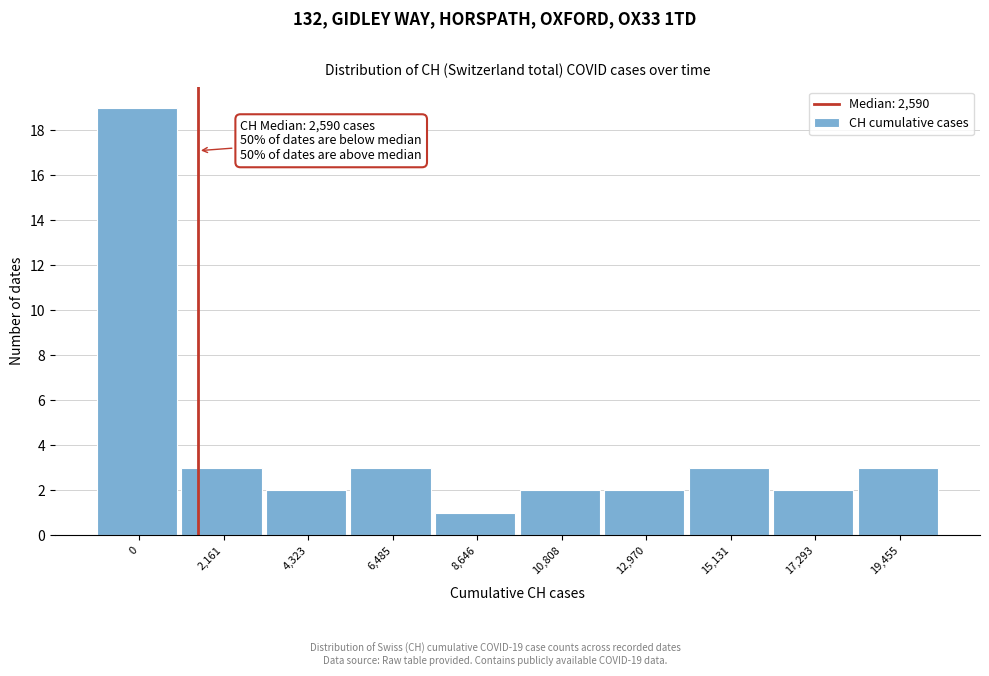

Reading left to right, transcribe all the data shown in this chart.

0=19	2,161=3	4,323=2	6,485=3	8,646=1	10,808=2	12,970=2	15,131=3	17,293=2	19,455=3